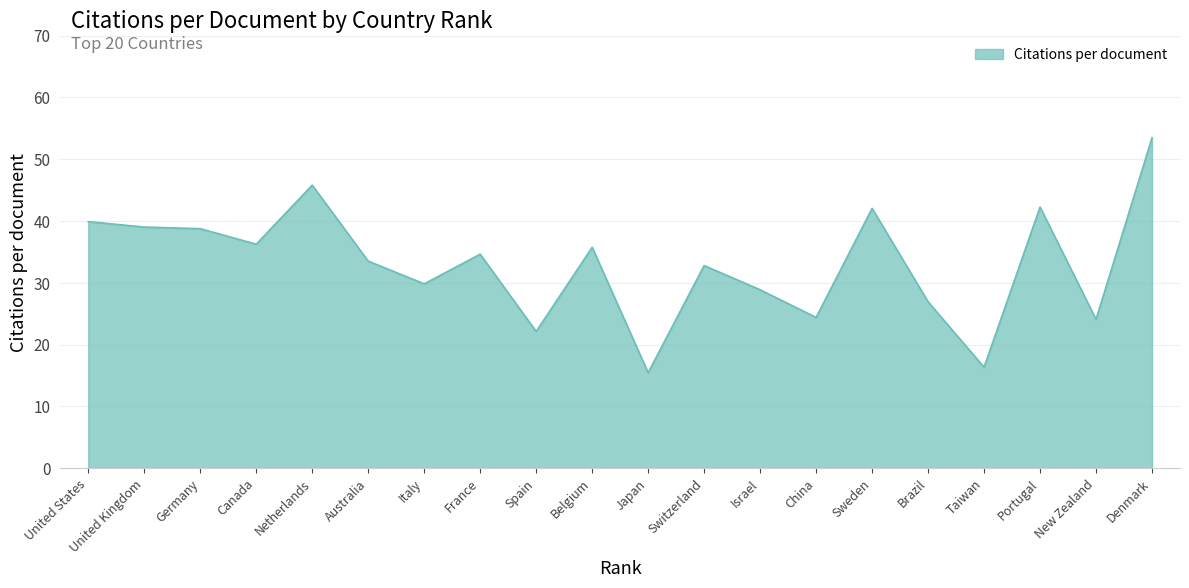

The chart shows a value of 20.4 at Netherlands. True or false?

False